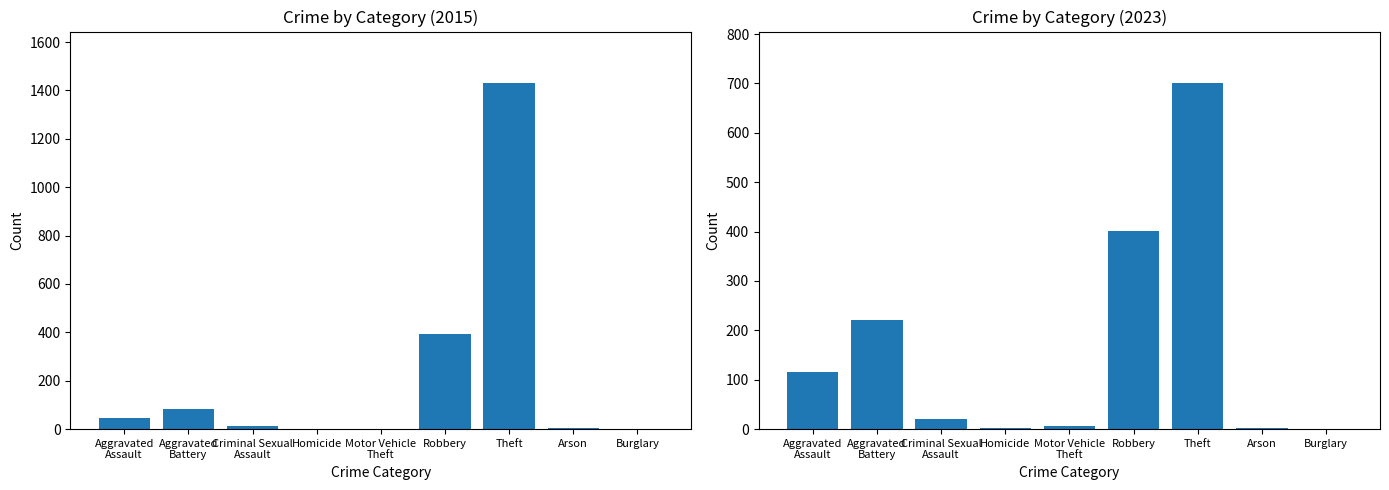

What is the ratio of the value at Aggravated Assault to the value at Criminal Sexual Assault?

3.8